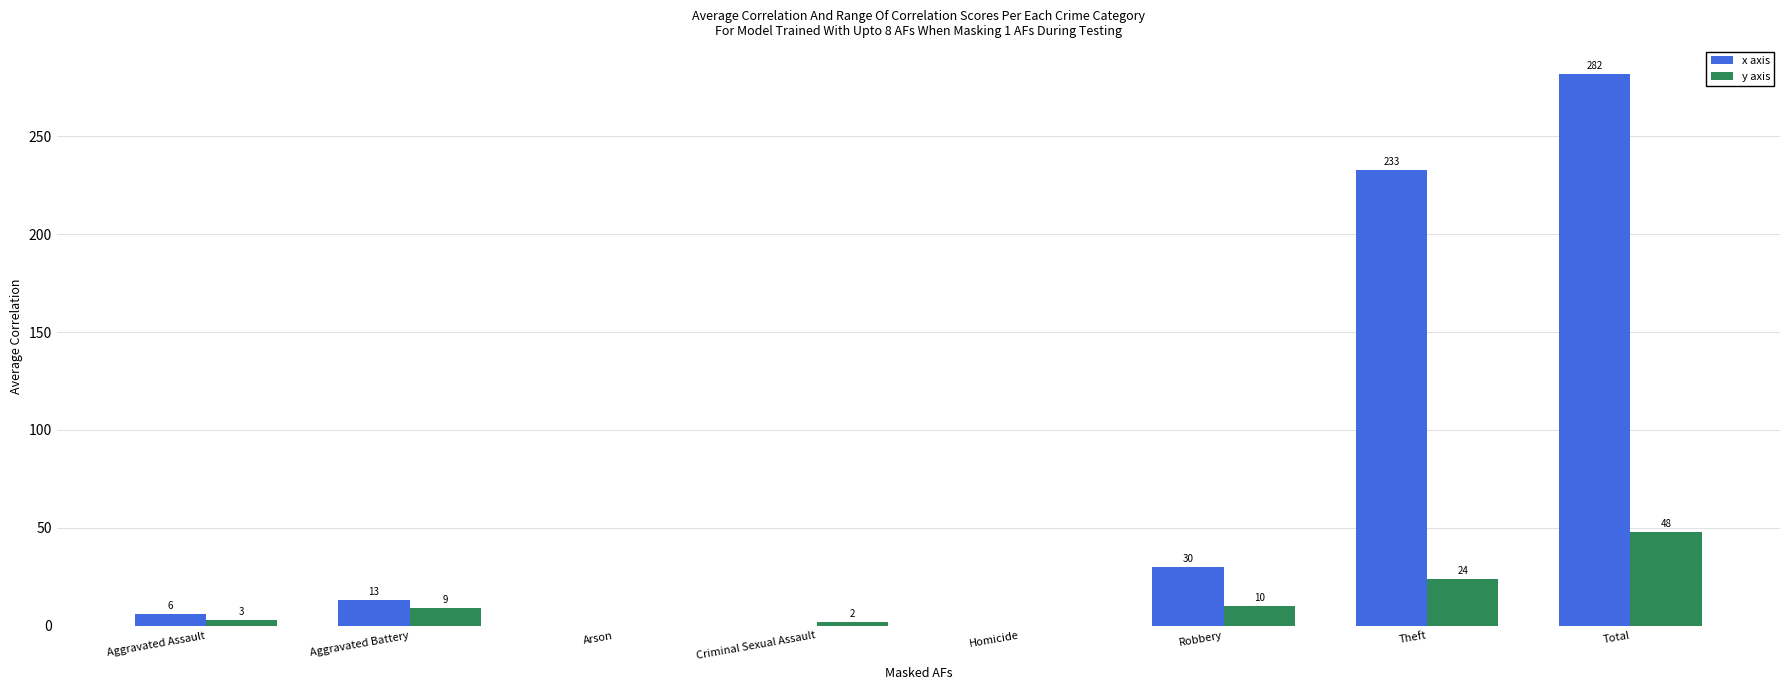

The y axis series shows 37 at Theft. True or false?

False